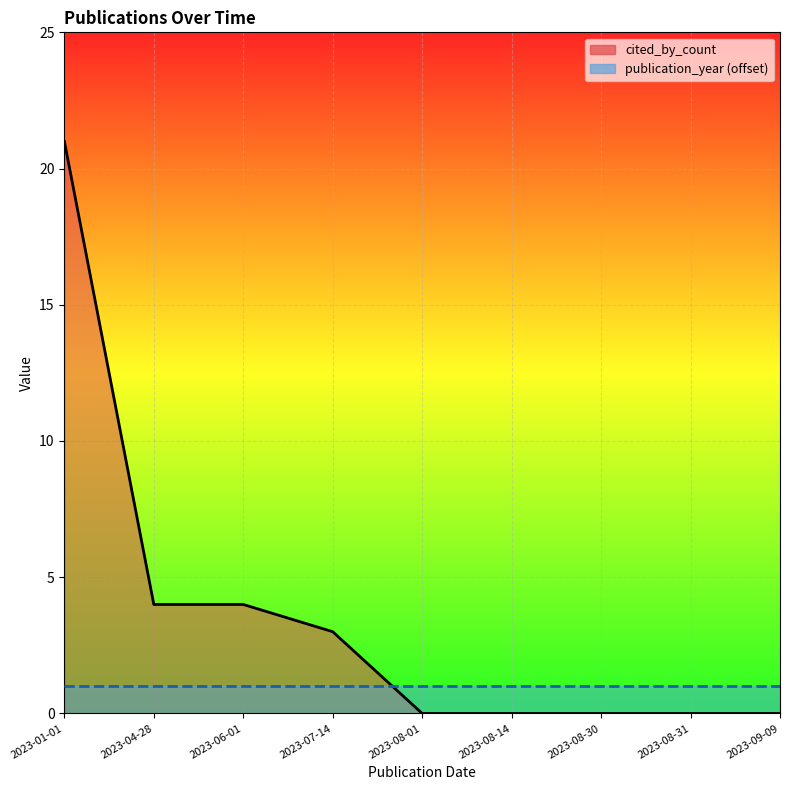

Which label corresponds to the smallest value in the chart?

2023-08-01